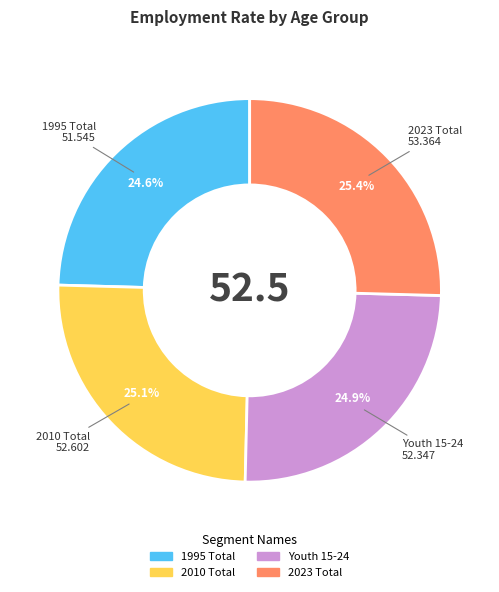

Between 2010 Total and 1995 Total, which is larger?

2010 Total